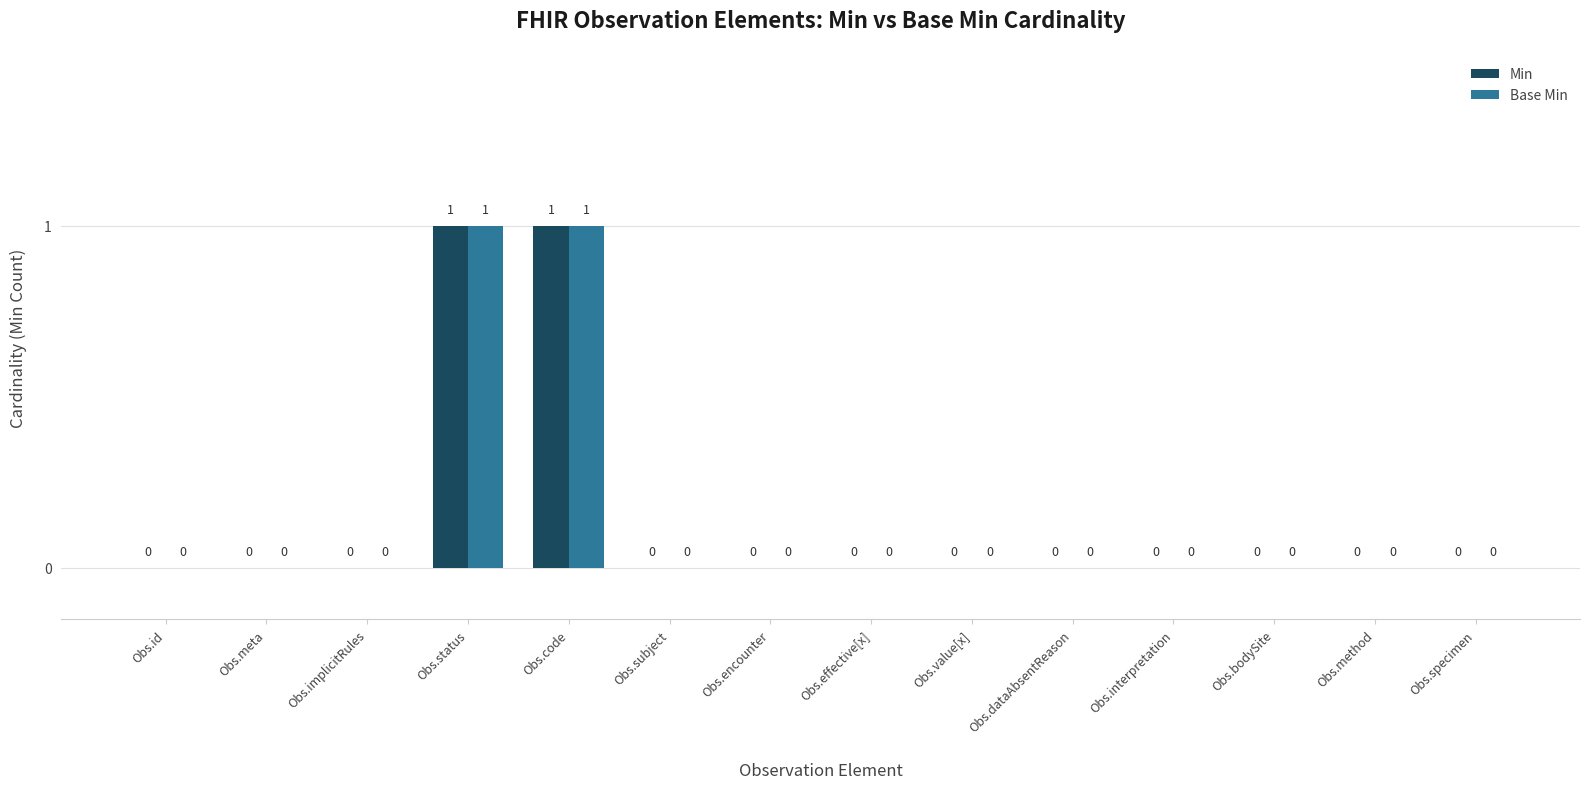

Is the value of Base Min at Obs.status greater than the value of Min at Obs.subject?

Yes